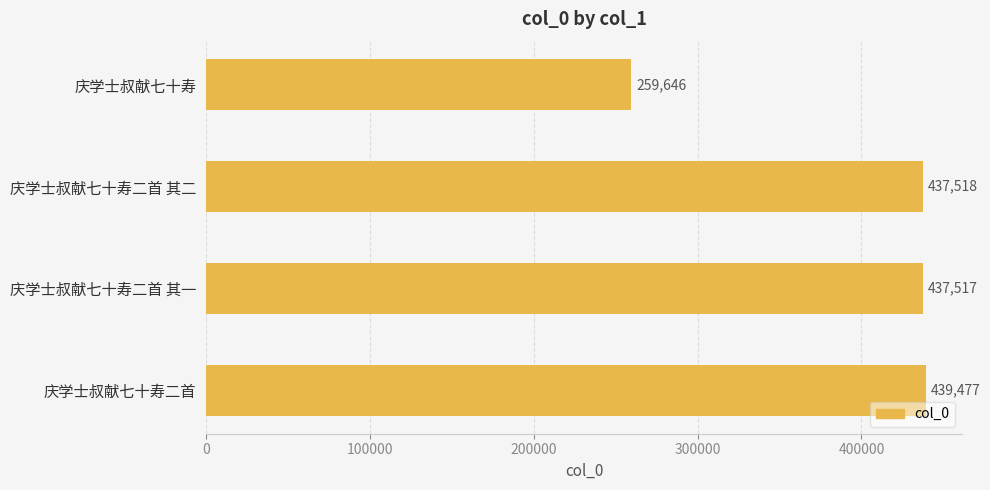

Is it true that the value at 庆学士叔献七十寿二首 is 572621?

False